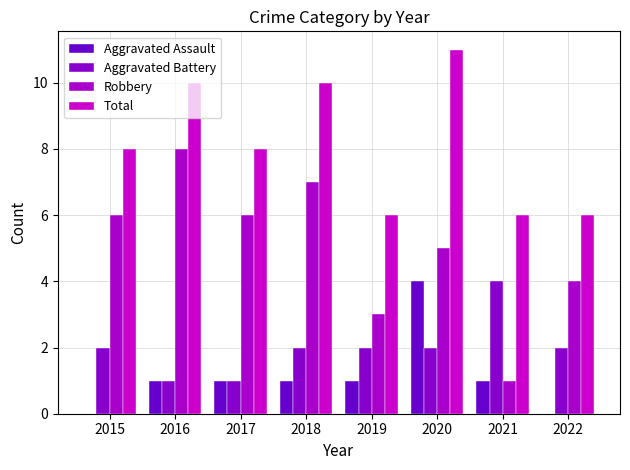

Between 2015 and 2017, which series saw the biggest shift?

Aggravated Assault